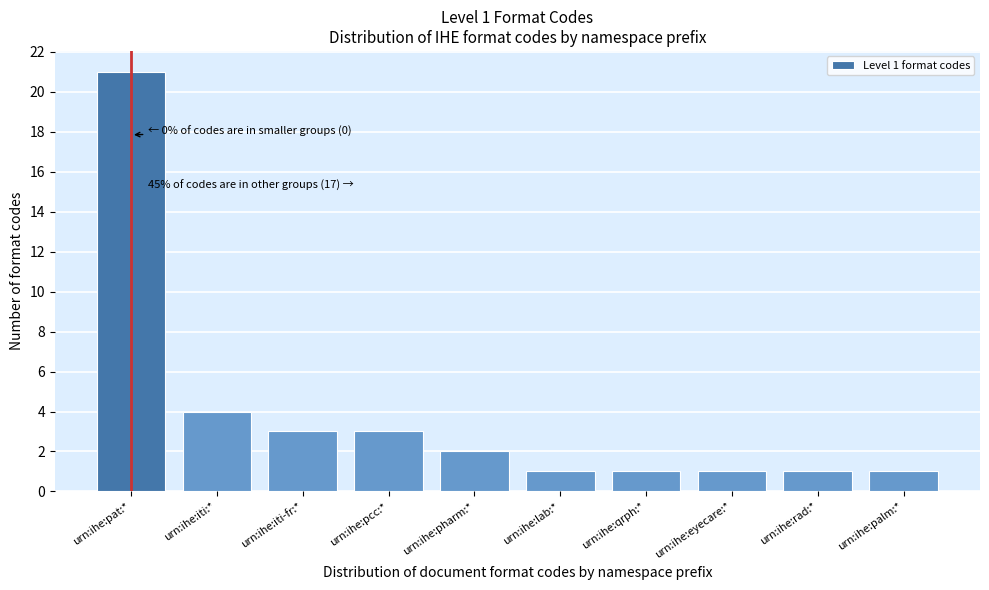

Reading right to left, what are all the values shown in this chart?

urn:ihe:palm:*=1	urn:ihe:rad:*=1	urn:ihe:eyecare:*=1	urn:ihe:qrph:*=1	urn:ihe:lab:*=1	urn:ihe:pharm:*=2	urn:ihe:pcc:*=3	urn:ihe:iti-fr:*=3	urn:ihe:iti:*=4	urn:ihe:pat:*=21